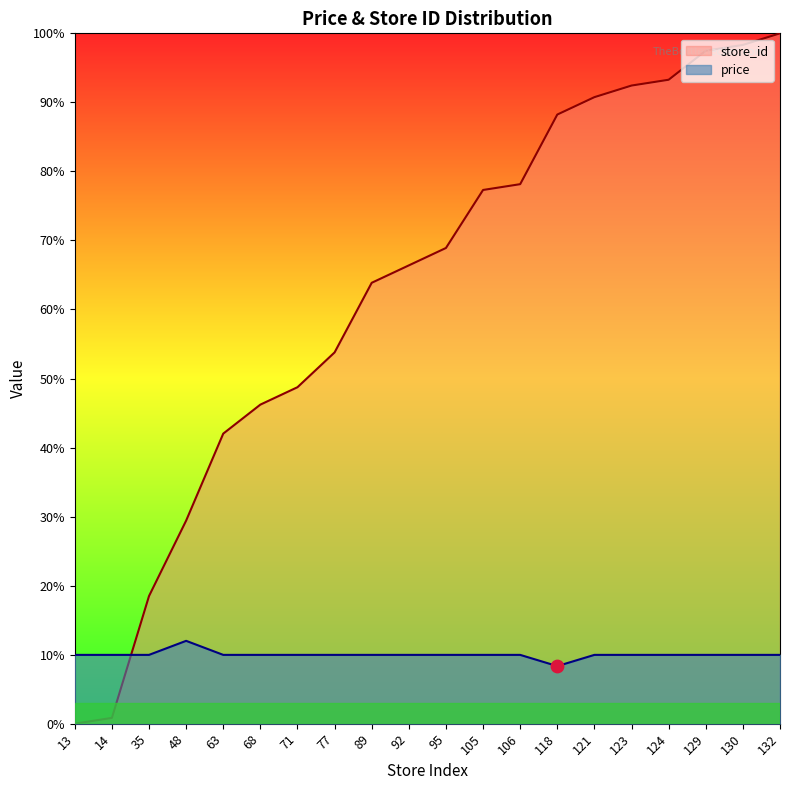

What are all the series names shown in the legend?

store_id, price